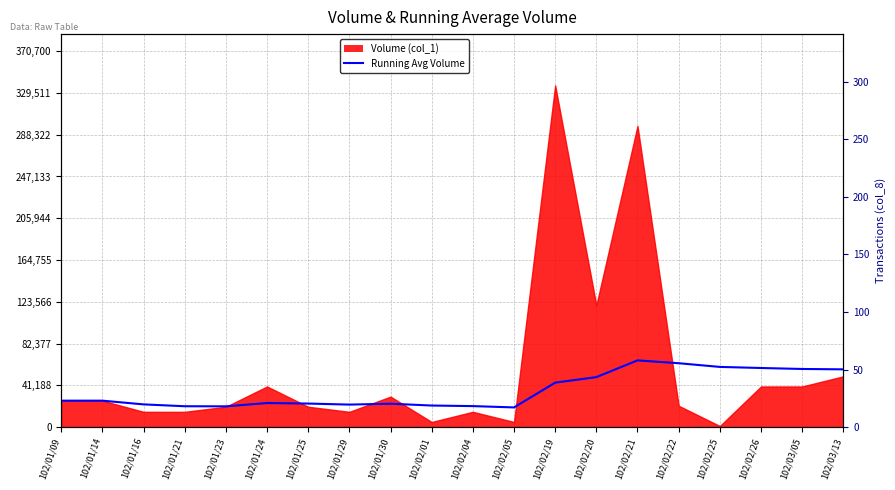

What is the value of the 1st point from the left?

26000.0